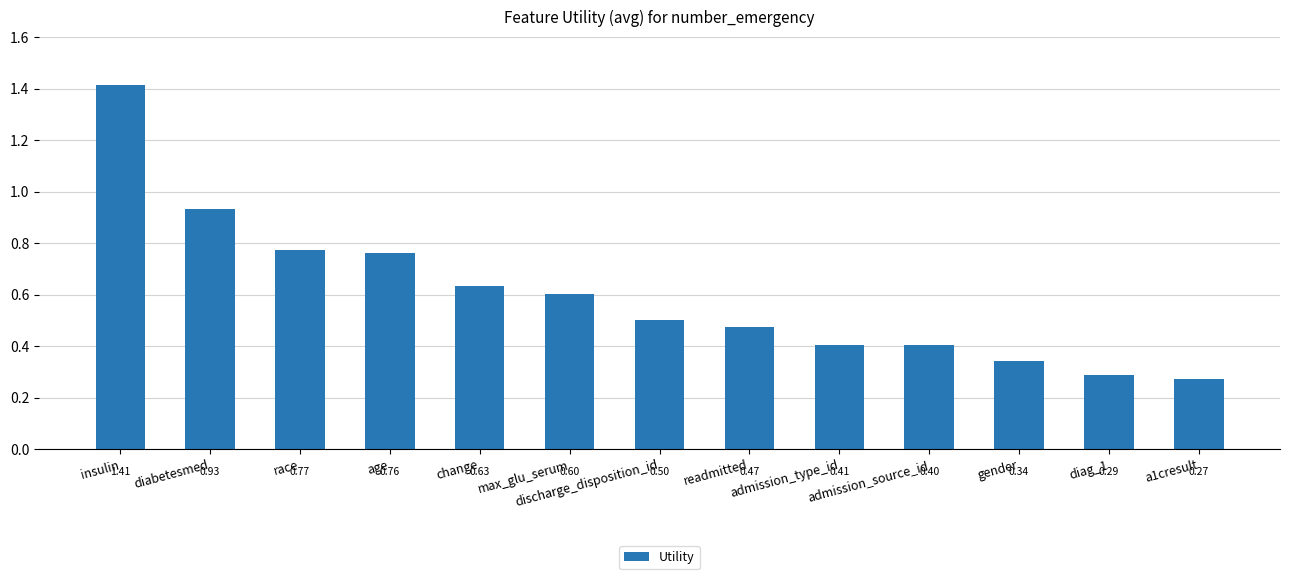

What is the sum of all values?

7.8